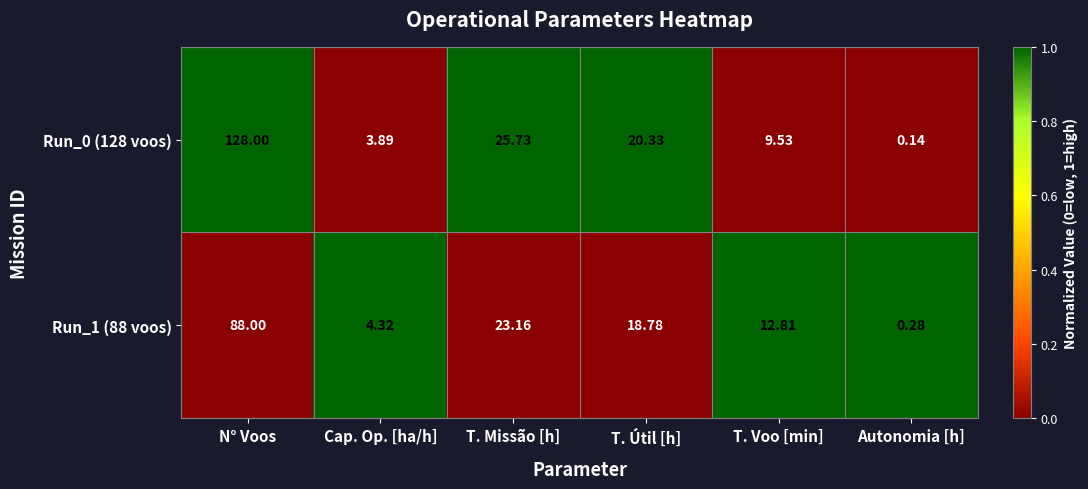

At which label is Run_1 (88 voos) closest to 44?

T. Missão [h]